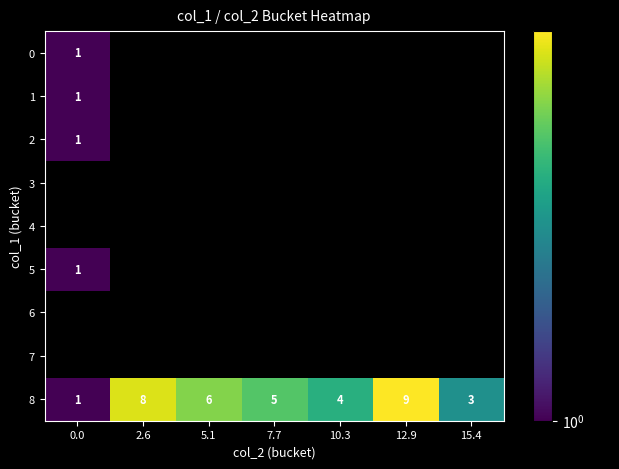

Which has a higher value, 15.4 or 12.9?

12.9